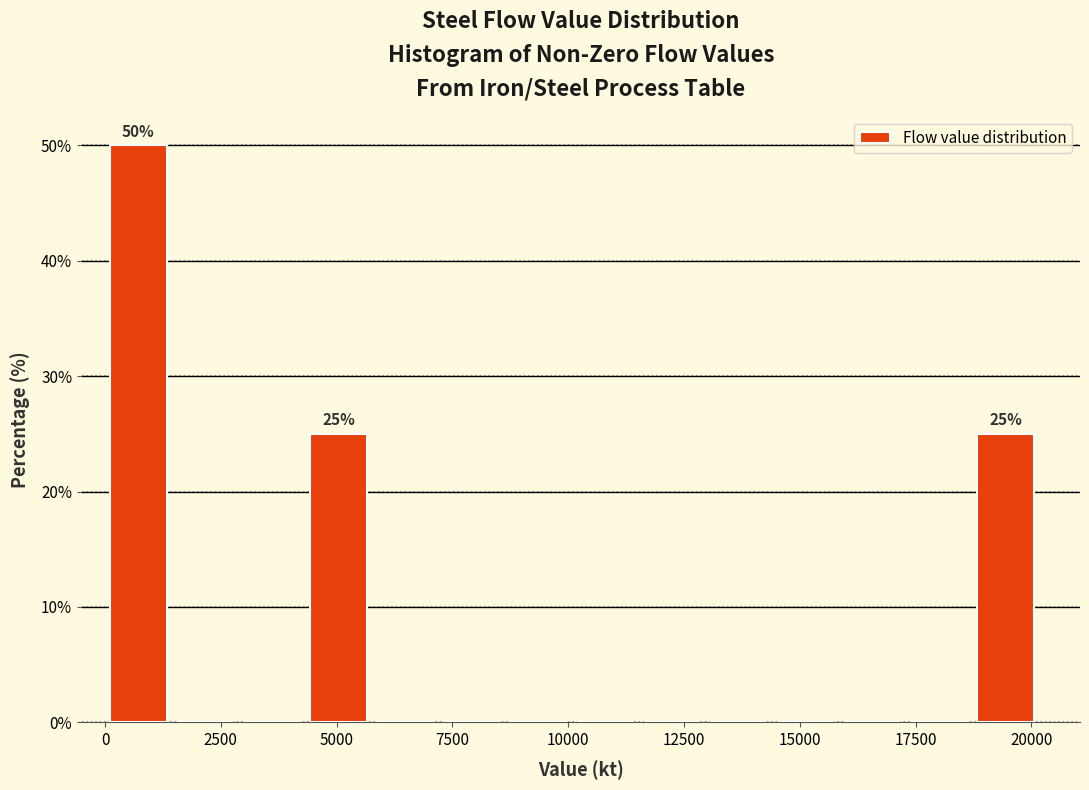

Around what value on the x-axis is the tallest bar? Give the approximate position of its centre, as read against the axis.

500